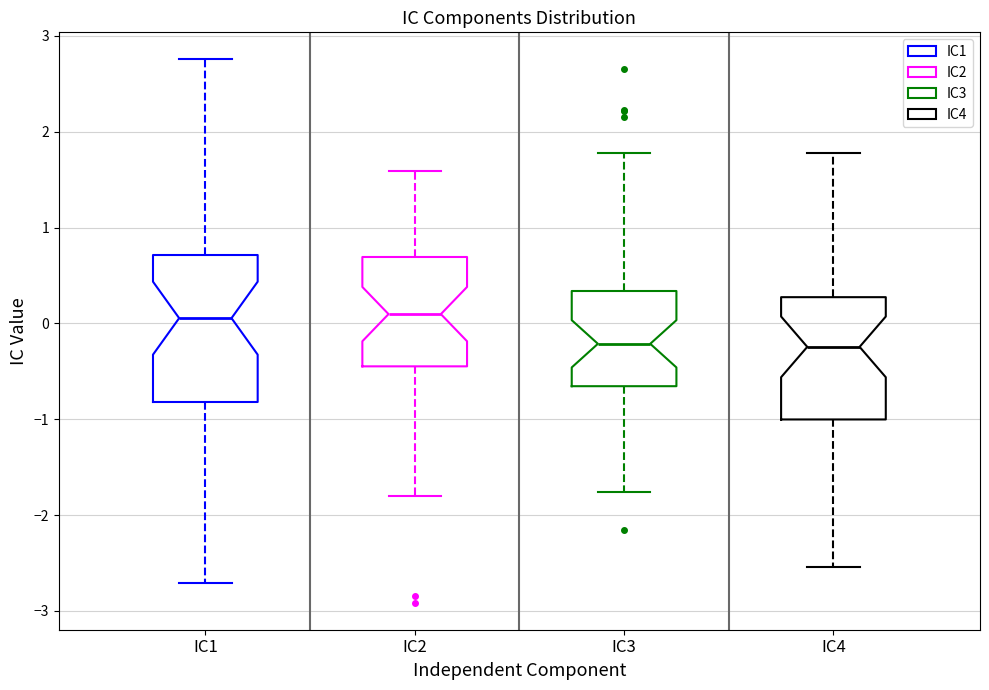

Where is the upper edge of the box for IC4 on the y-axis? The values are not printed on the chart, so give them approximately, as read against the axis.

0.3